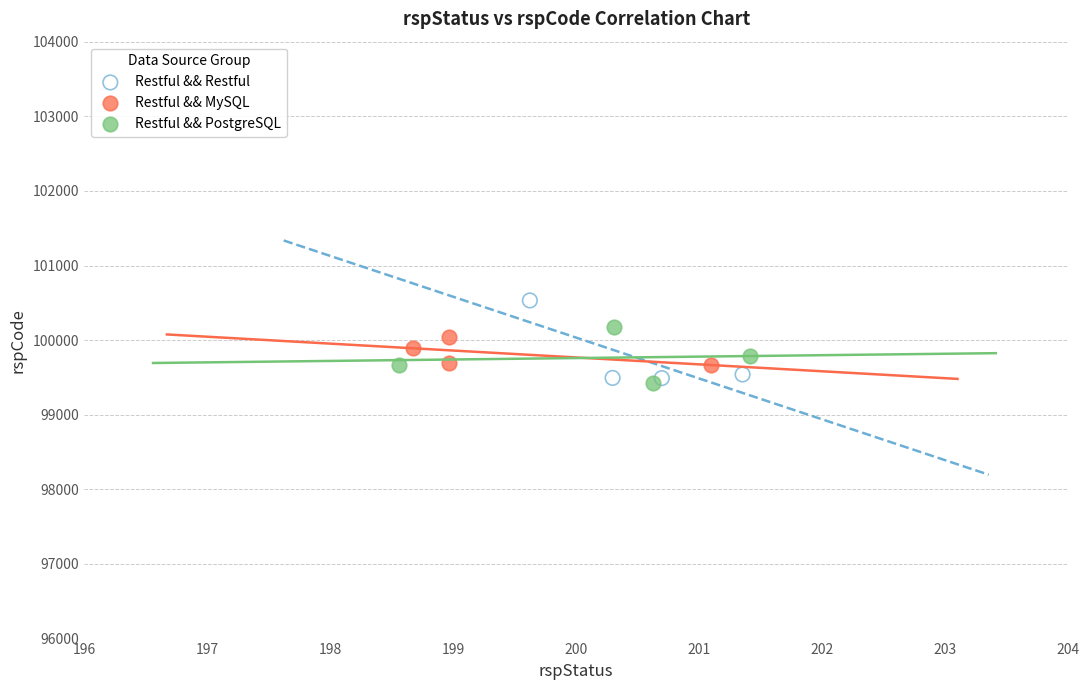

Which series has the widest spread of Y values?

Restful && Restful